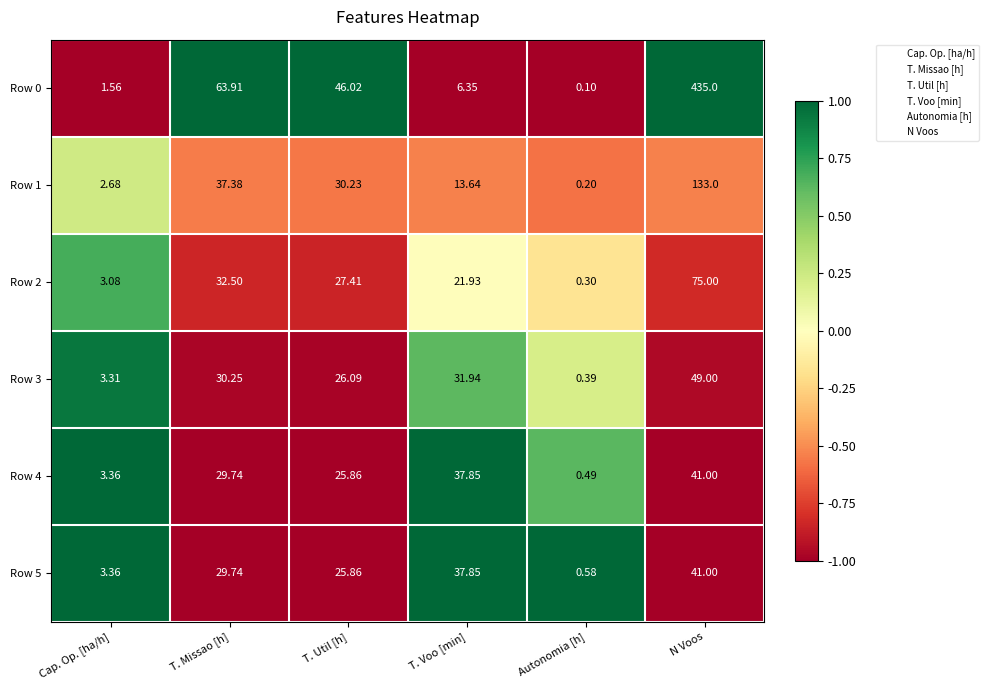

At which label does Row 0 reach its peak?

N Voos